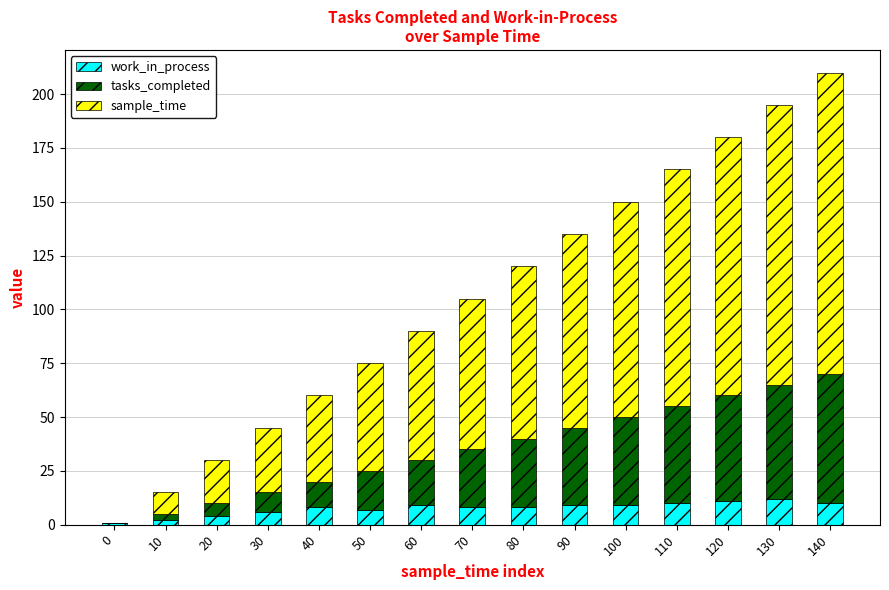

What is the average value of the work_in_process series?

8